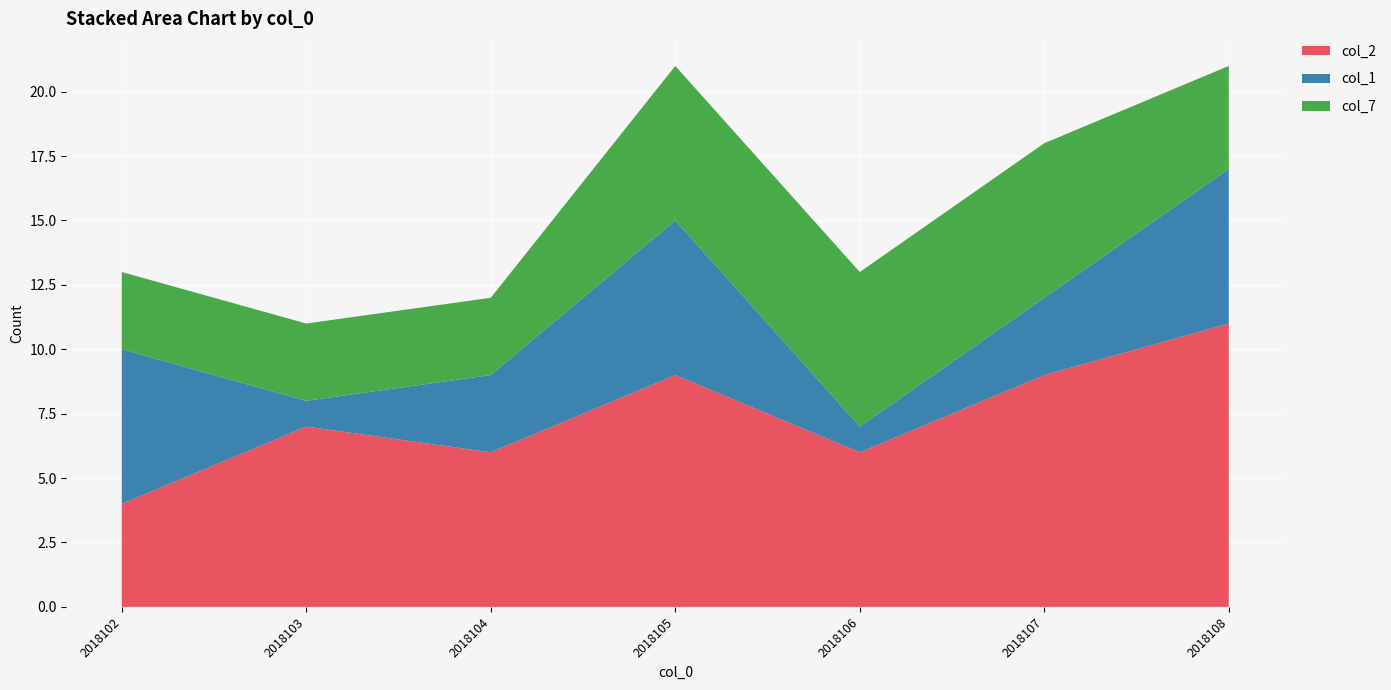

Reading left to right, what are all the values shown in this chart?

col_2: 4	7	6	9	6	9	11
col_1: 6	1	3	6	1	3	6
col_7: 3	3	3	6	6	6	4